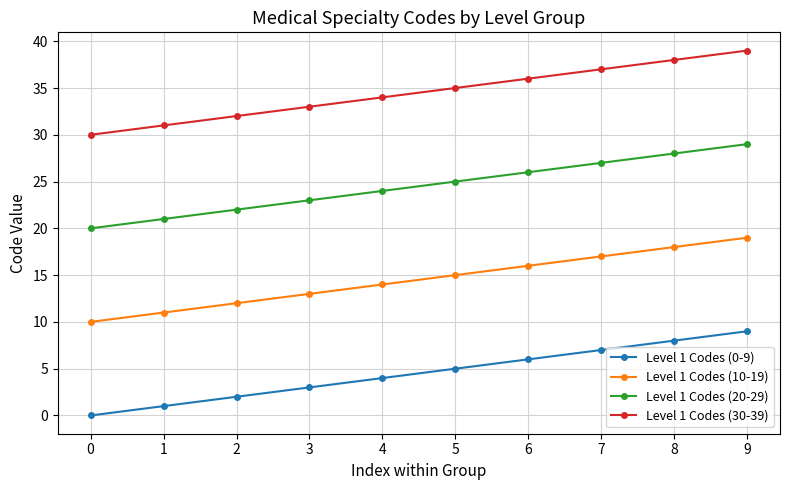

Reading left to right, list all the values displayed in this chart.

Level 1 Codes (0-9): 0=0	1=1	2=2	3=3	4=4	5=5	6=6	7=7	8=8	9=9
Level 1 Codes (10-19): 0=10	1=11	2=12	3=13	4=14	5=15	6=16	7=17	8=18	9=19
Level 1 Codes (20-29): 0=20	1=21	2=22	3=23	4=24	5=25	6=26	7=27	8=28	9=29
Level 1 Codes (30-39): 0=30	1=31	2=32	3=33	4=34	5=35	6=36	7=37	8=38	9=39